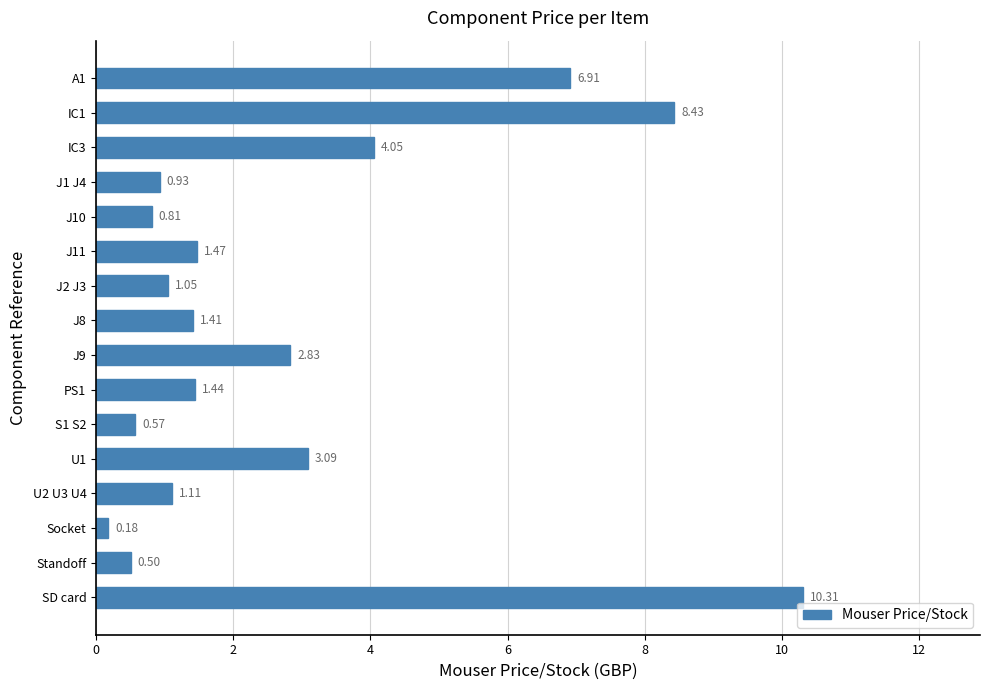

What is the sum of the values at J10 and IC3?

4.9